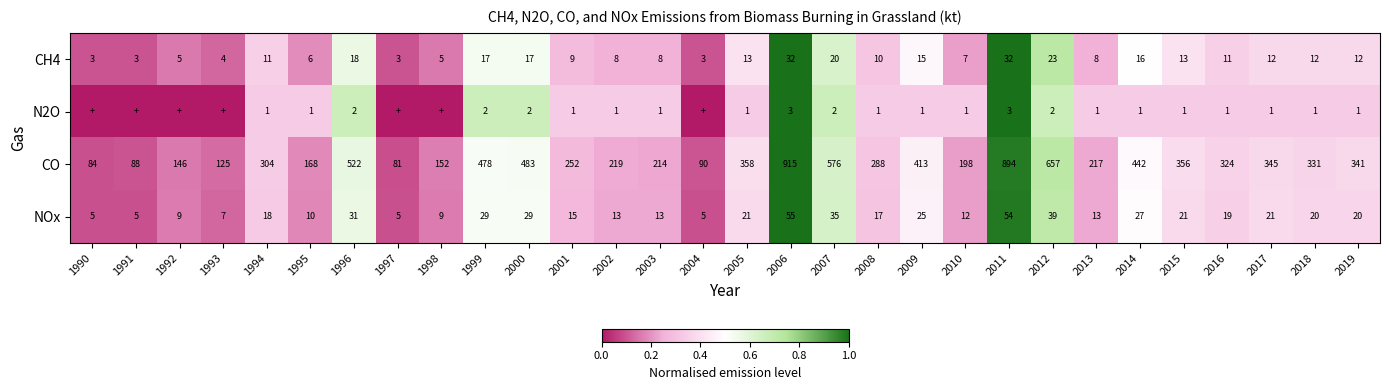

What is the average value of the NOx series?

20